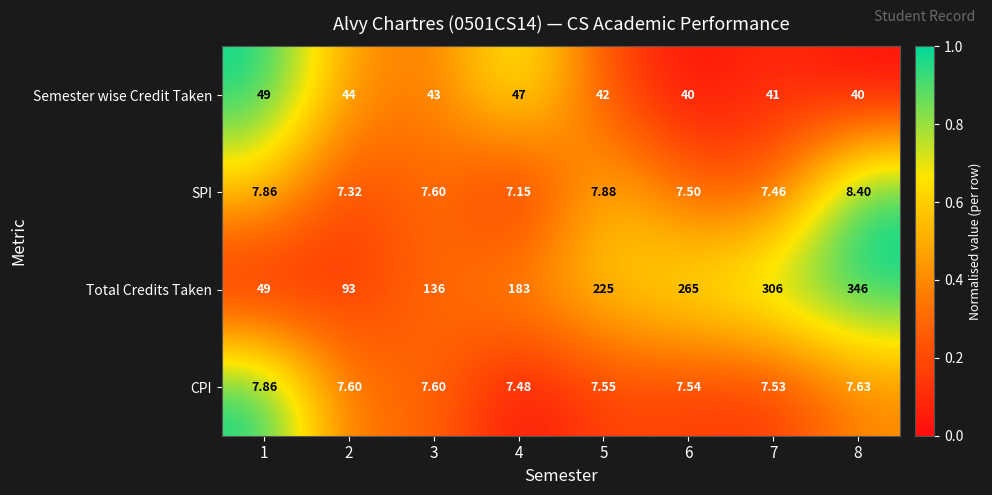

Which series has the largest range (max minus min)?

Total Credits Taken